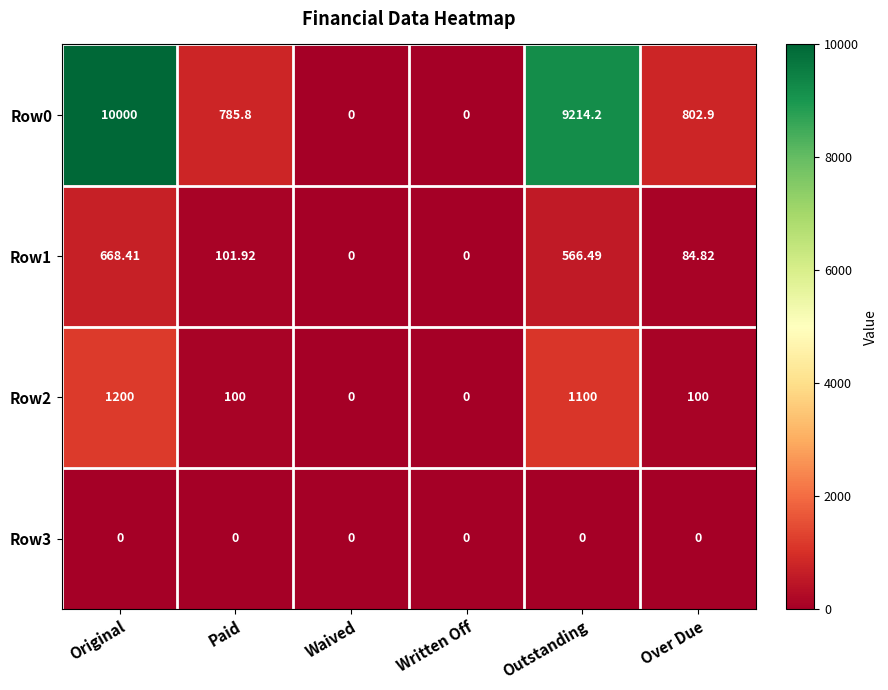

Between Paid and Written Off, which series saw the biggest shift?

Row0